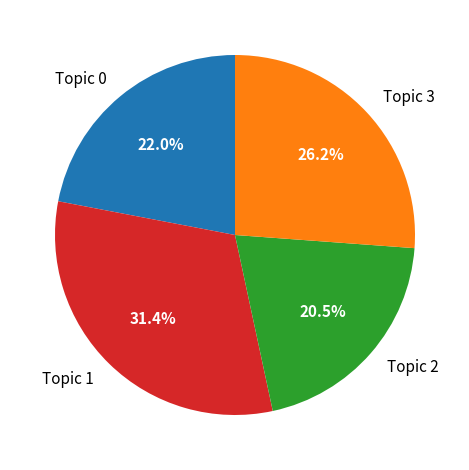

Count the number of slices in the pie.

4